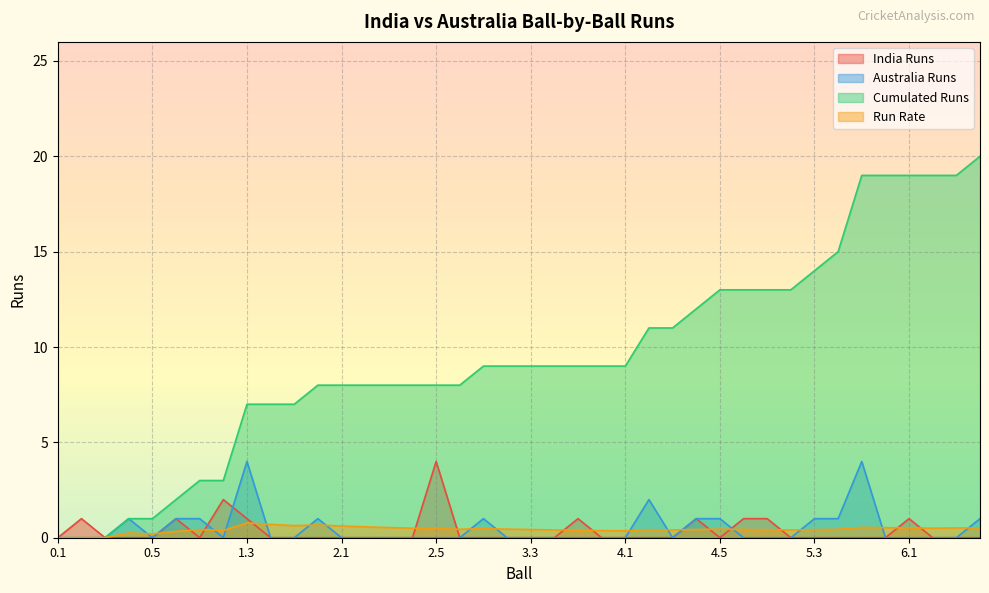

Which series has the largest total across all categories?

Cumulated Runs